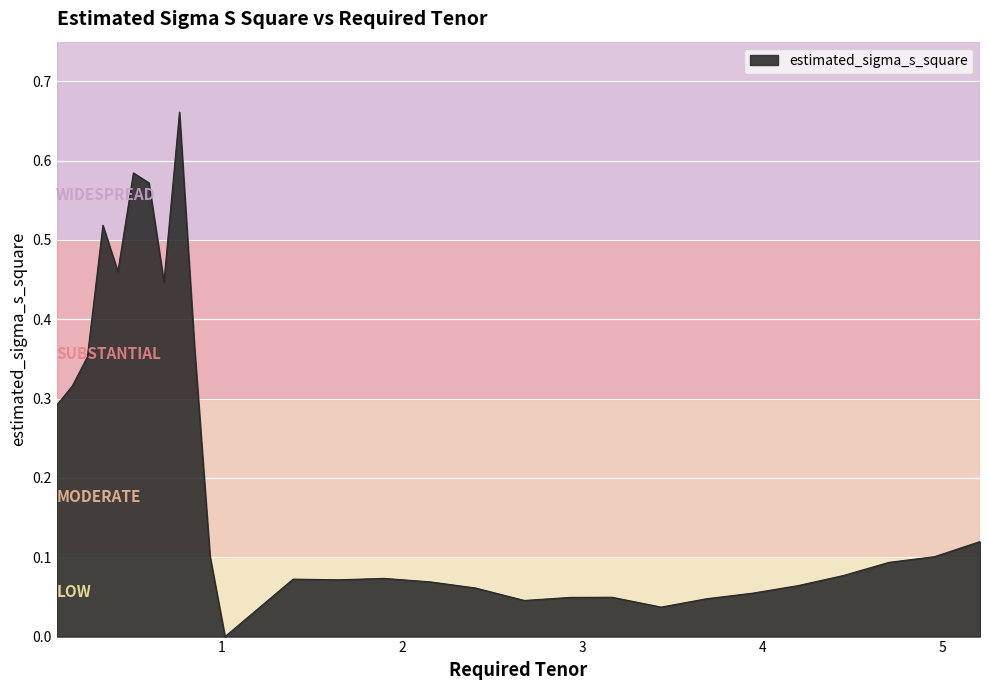

How many lines are shown in the chart?

1